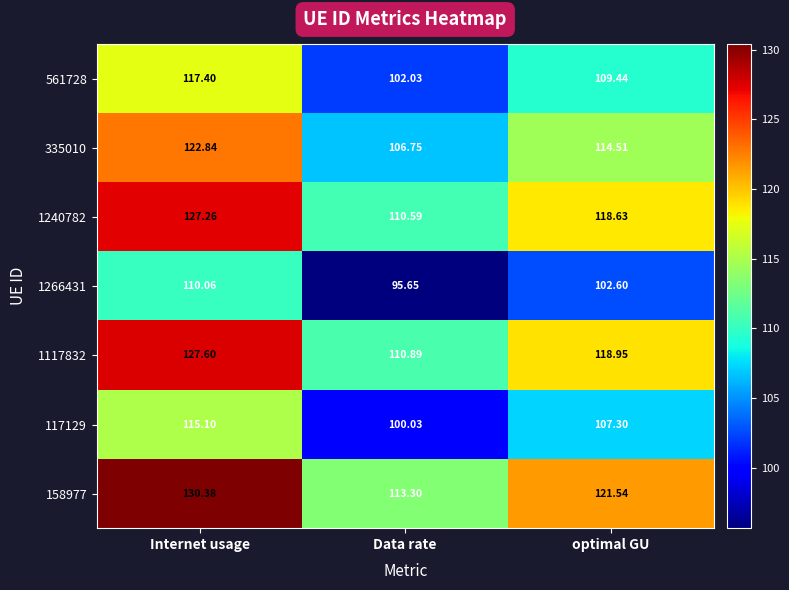

At which label does 1117832 reach its minimum?

Data rate